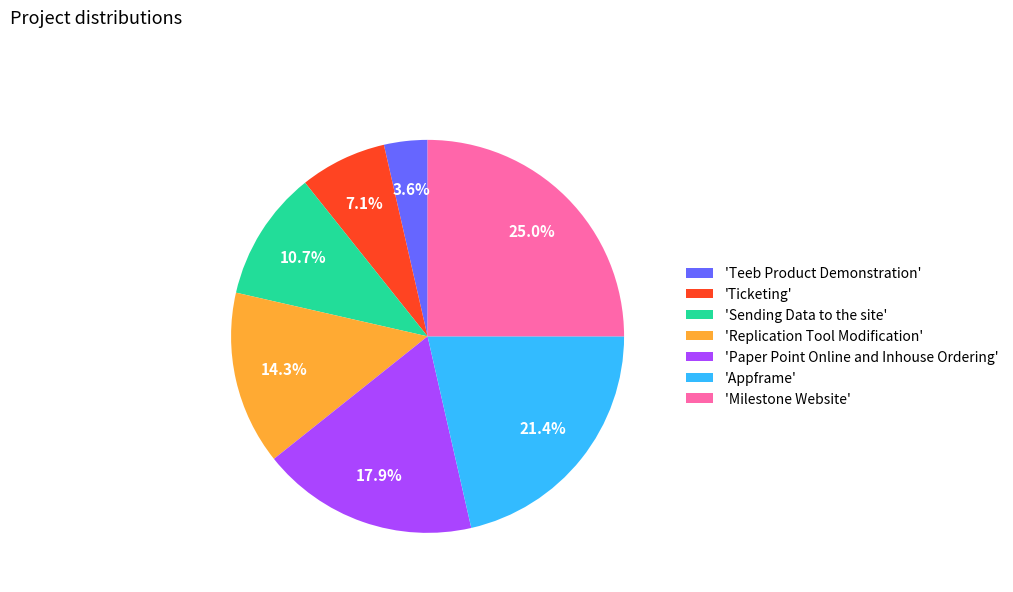

Is there any slice that represents more than half of the pie?

No